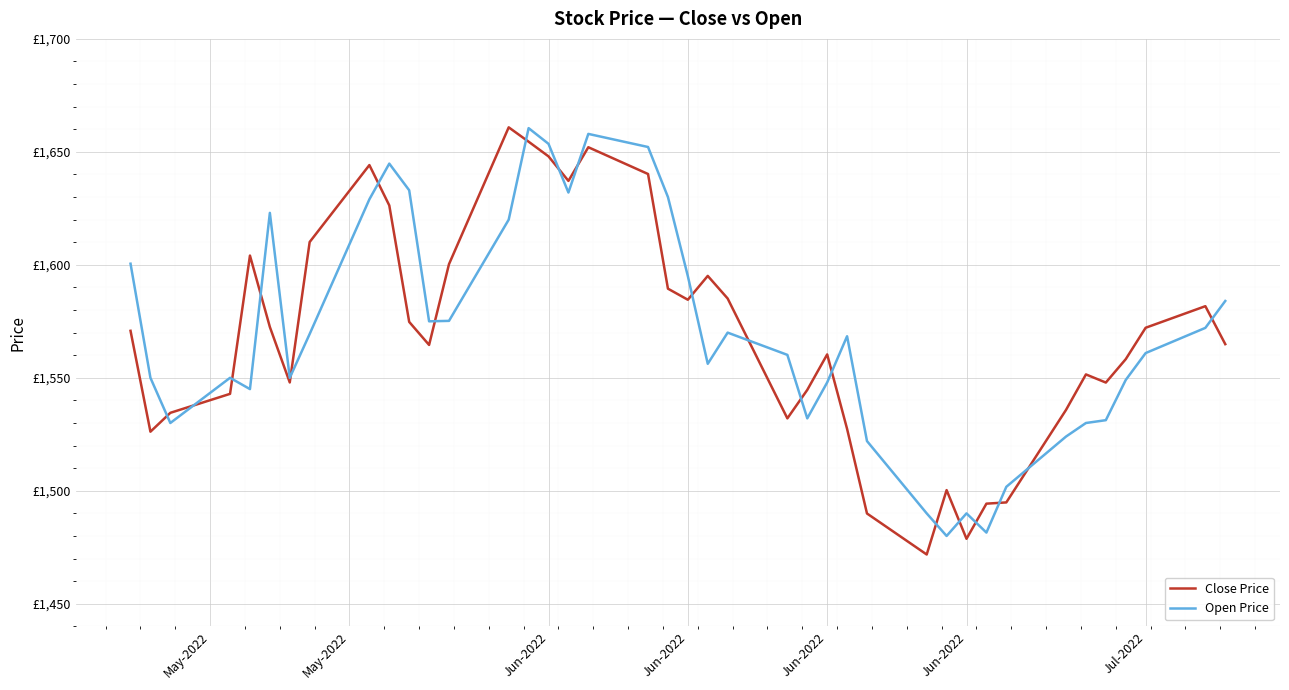

What are all the series names shown in the legend?

Close Price, Open Price